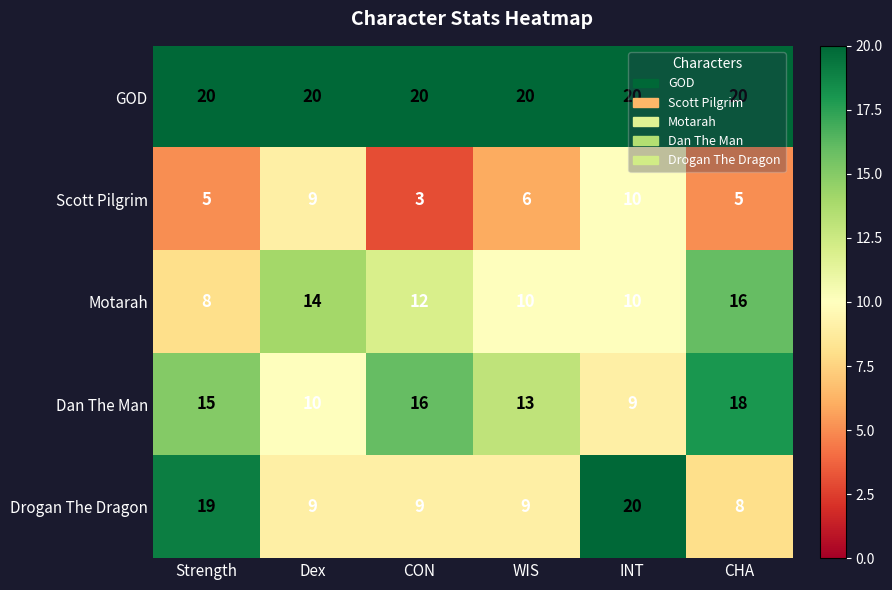

What is the difference between the highest and lowest values at Strength?

15